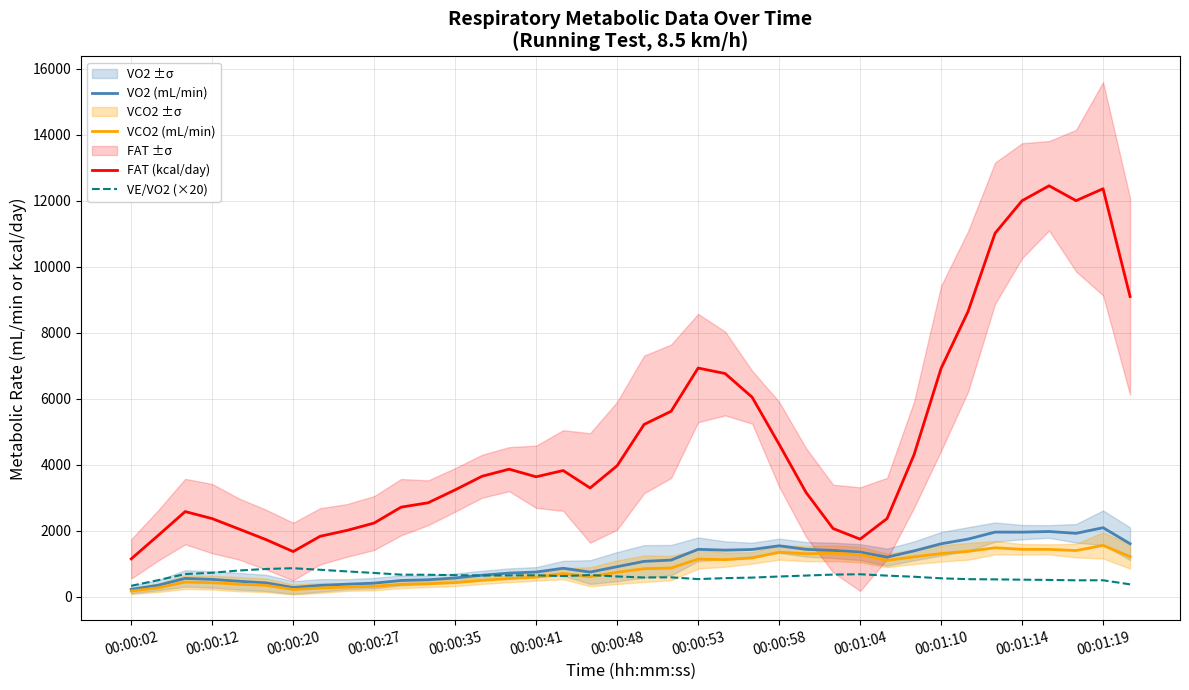

True or false: VCO2 (mL/min) and FAT (kcal/day) cross at least once.

False